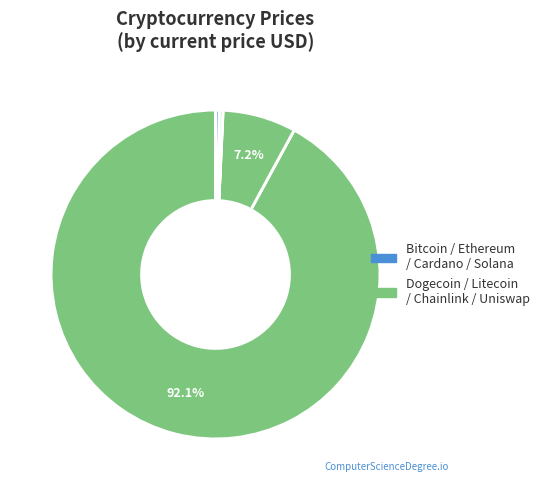

To the nearest percent, what is the difference between the largest and smallest slice percentages?

92%